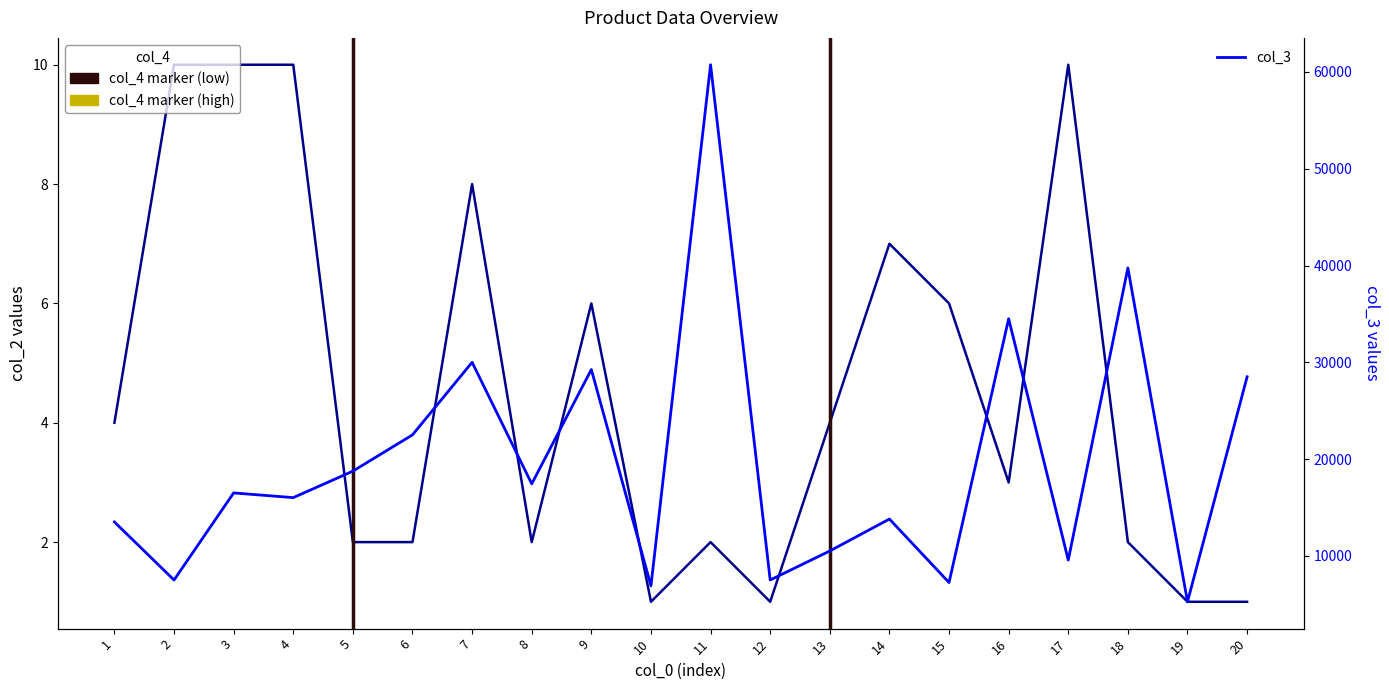

Does the chart have visible grid lines?

No